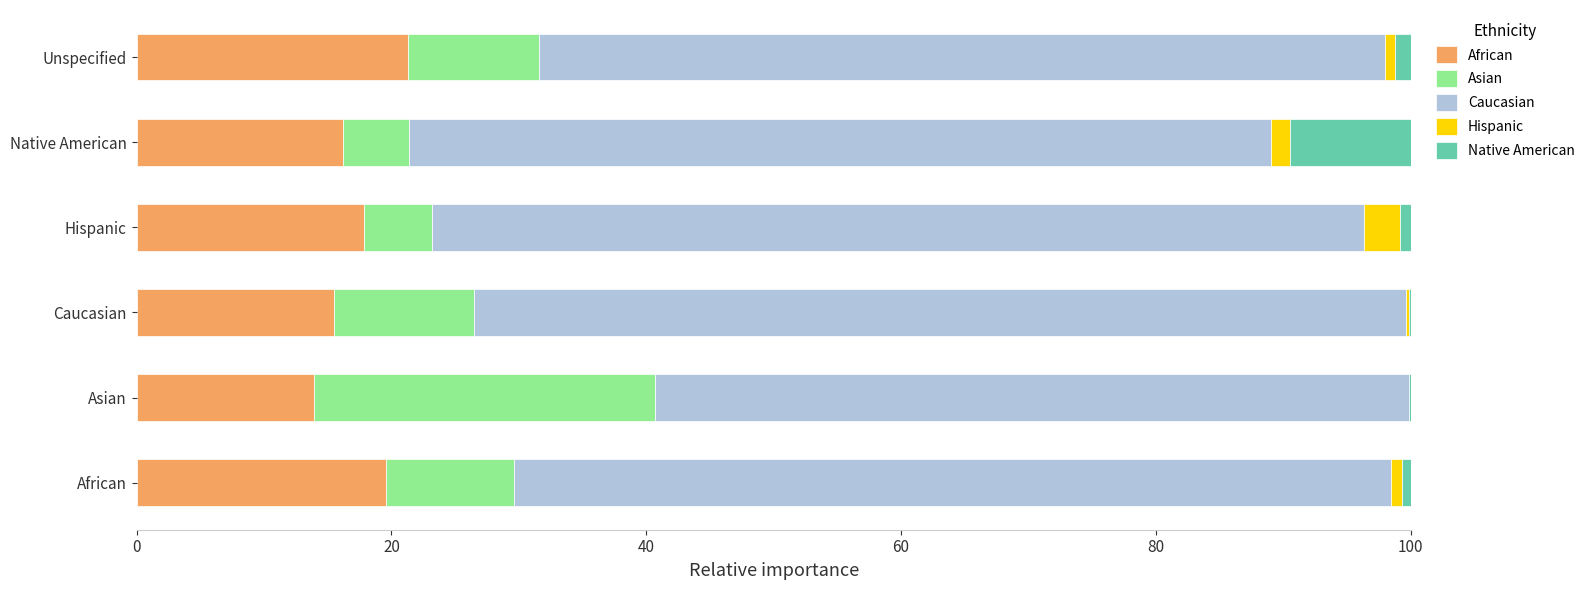

What are all the series names shown in the legend?

African, Asian, Caucasian, Hispanic, Native American